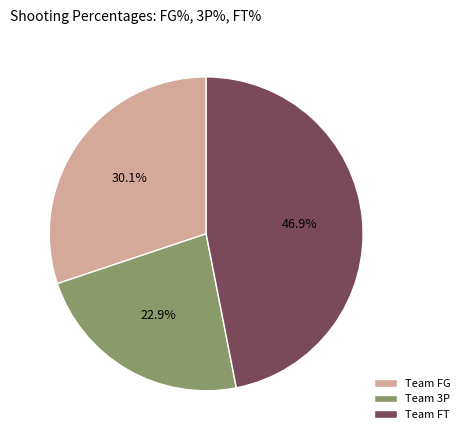

What is the smallest slice in the pie chart?

Team 3P